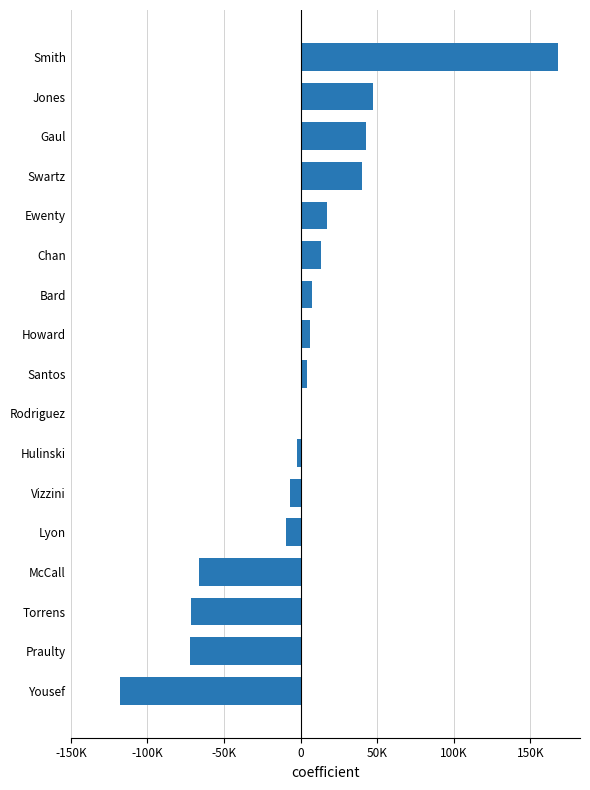

How many values are above zero?

10